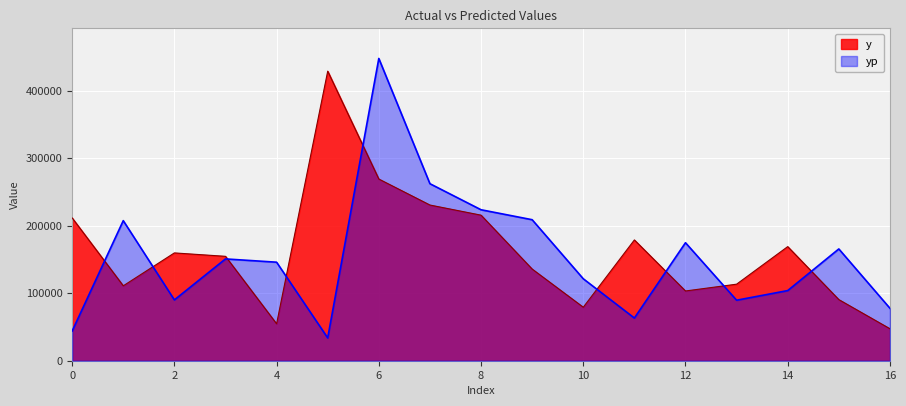

Reading right to left, extract all data points from this chart.

y: 47421.0	90607.0	169149.0	113474.0	103391.0	179056.0	79313.0	135893.0	215776.0	230798.0	269334.0	429236.0	54732.0	154763.0	159814.0	111051.0	211685.0
yp: 77783.8	165705.6	103979.6	89690.3	174922.1	63266.9	121499.8	209032.5	223794.4	262410.8	448085.9	33787.6	146058.3	150908.6	90161.5	207641.5	44032.2